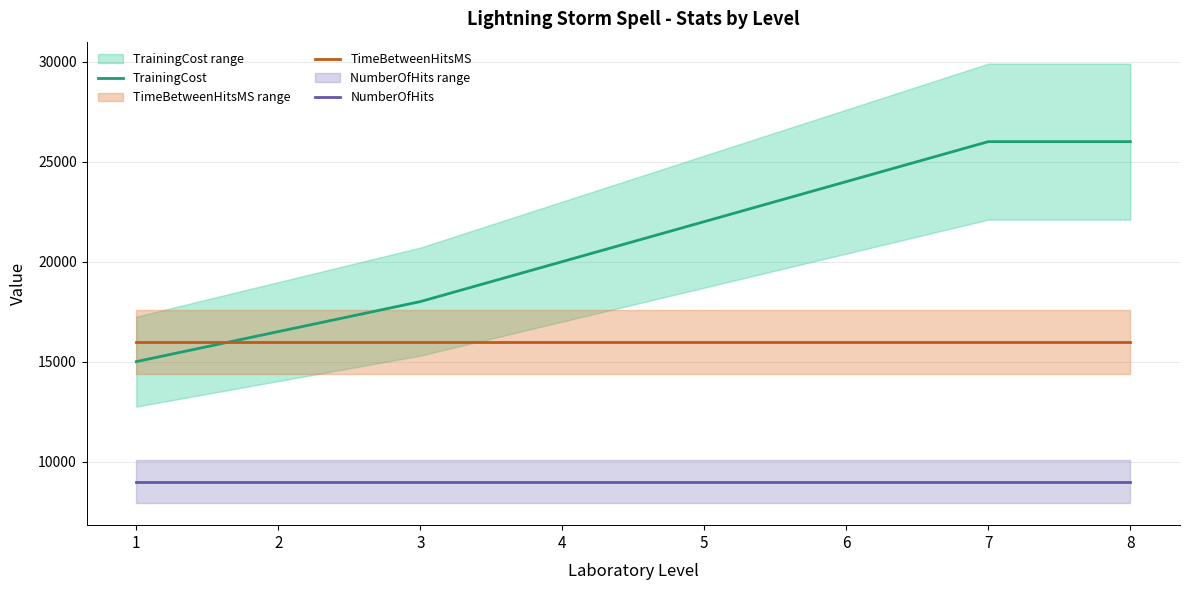

How many categories are shown in the chart?

8